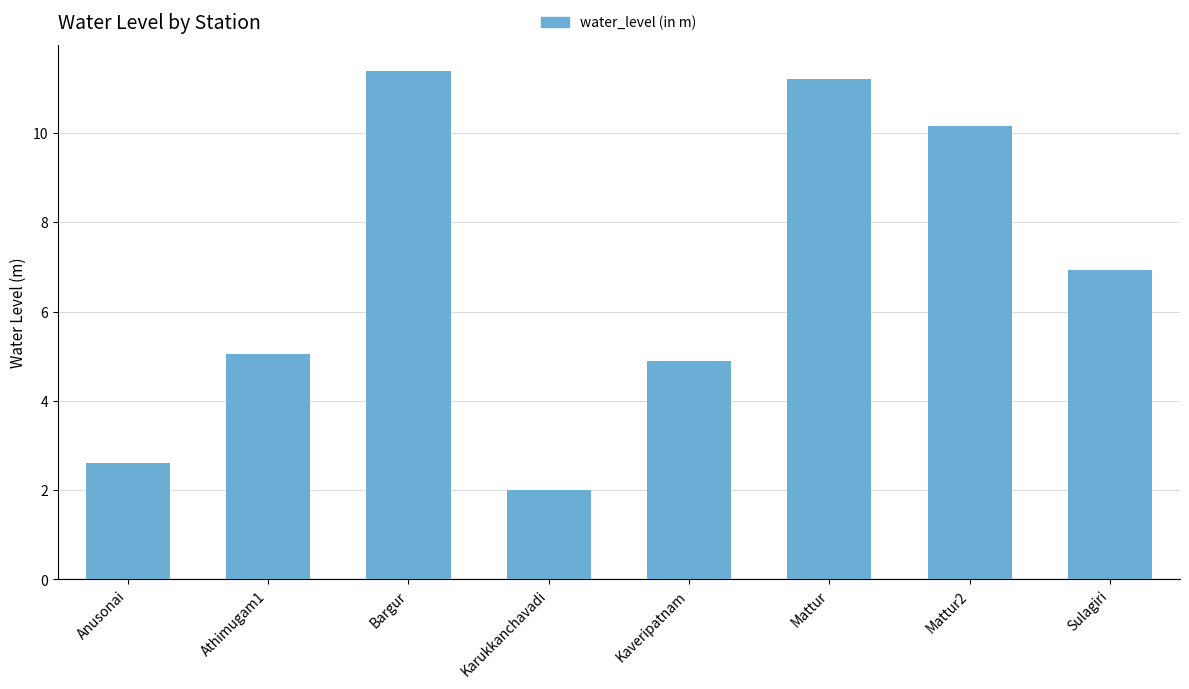

What is the label of the 6th bar from the left?

Mattur